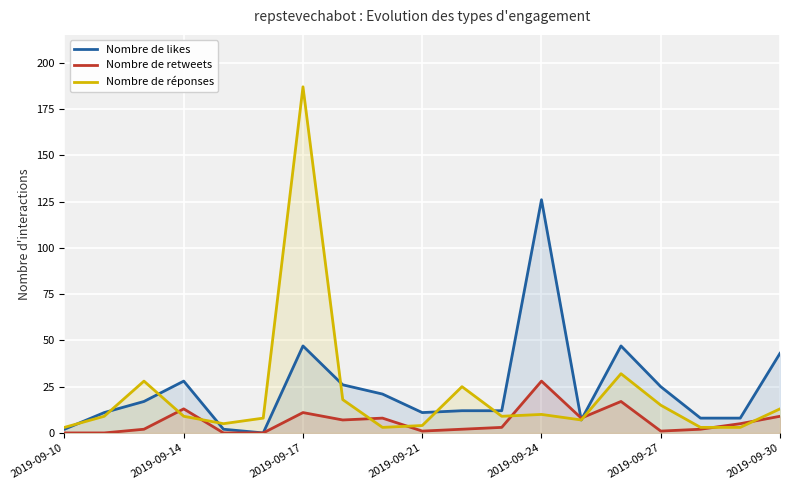

List the series in order of their peak value, lowest first.

retweets_count, likes_count, replies_count